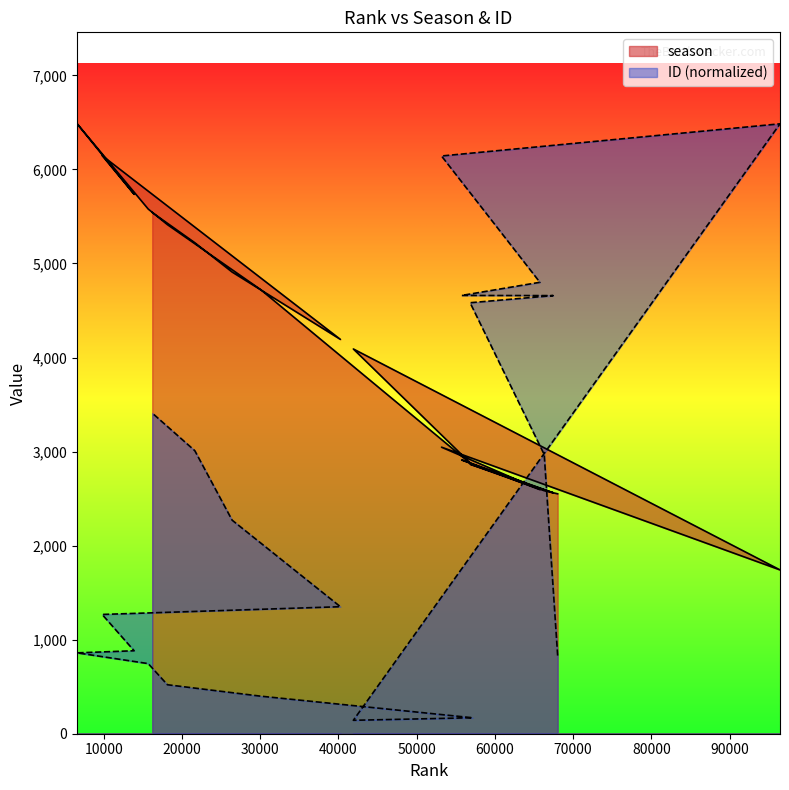

What is the label of the 5th point from the right?

9810